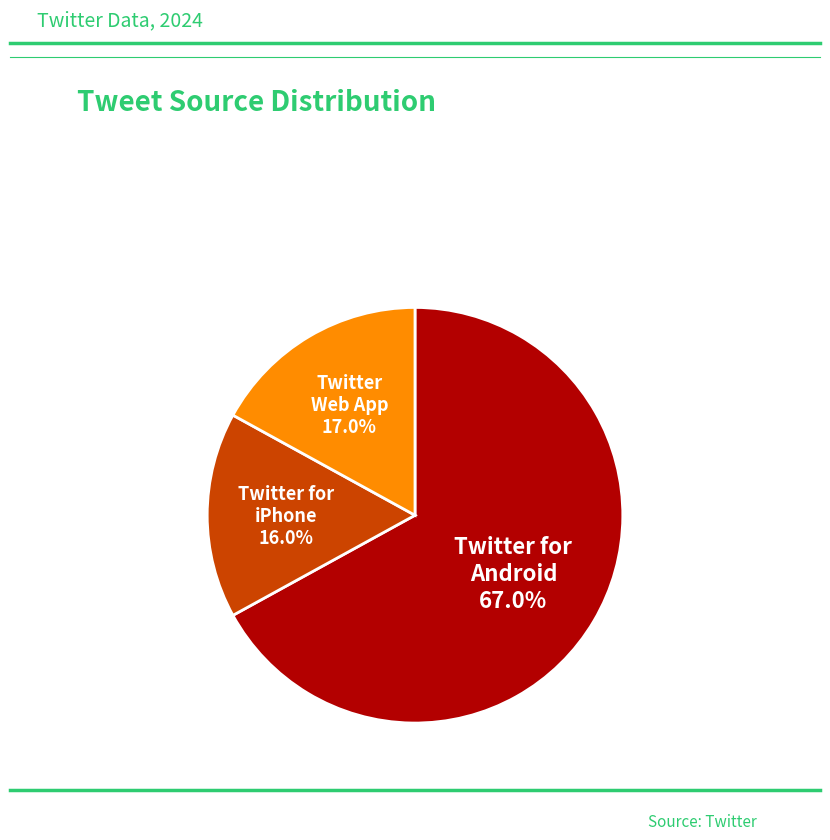

Is it true that Twitter for Android is 67% of the pie?

True